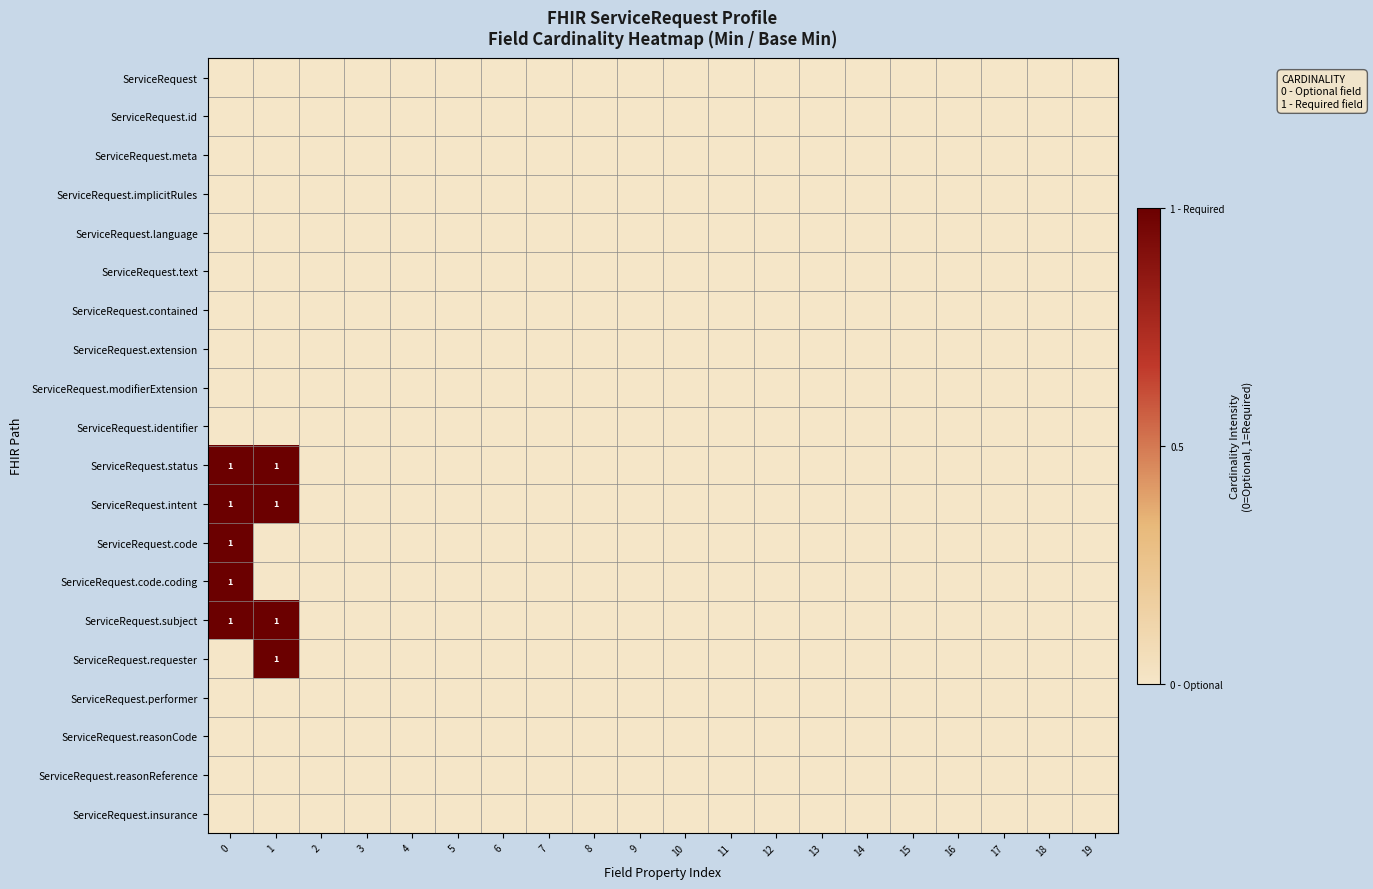

Which category has the lowest value in the ServiceRequest.code.coding series?

1